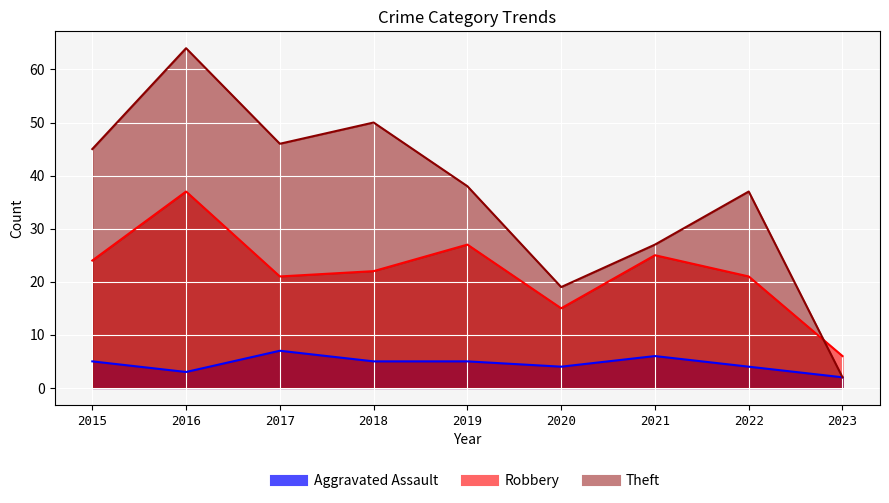

What are all the series names shown in the legend?

Aggravated Assault, Robbery, Theft